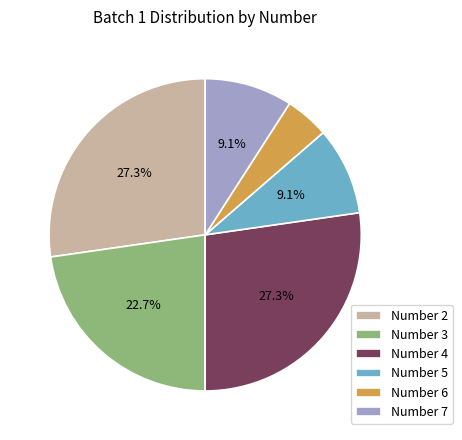

Count the number of slices in the pie.

6